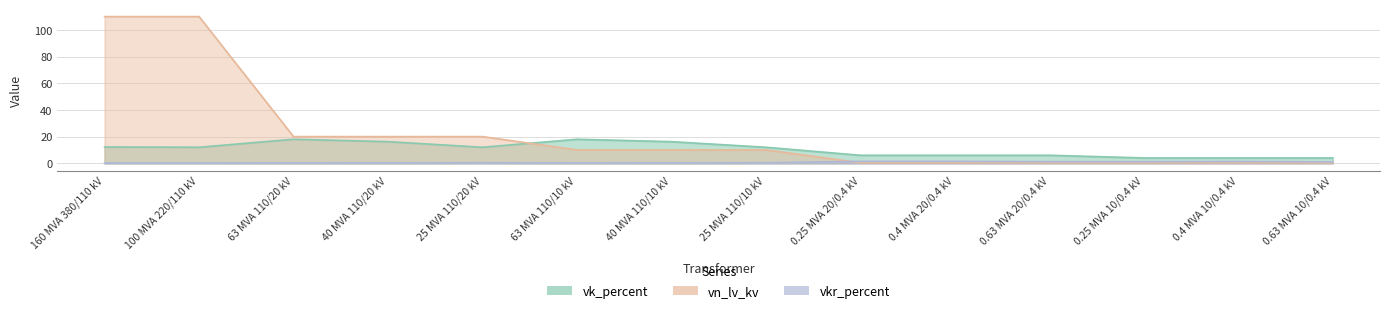

Read the vk_percent value at 0.63 MVA 10/0.4 kV.

4.0